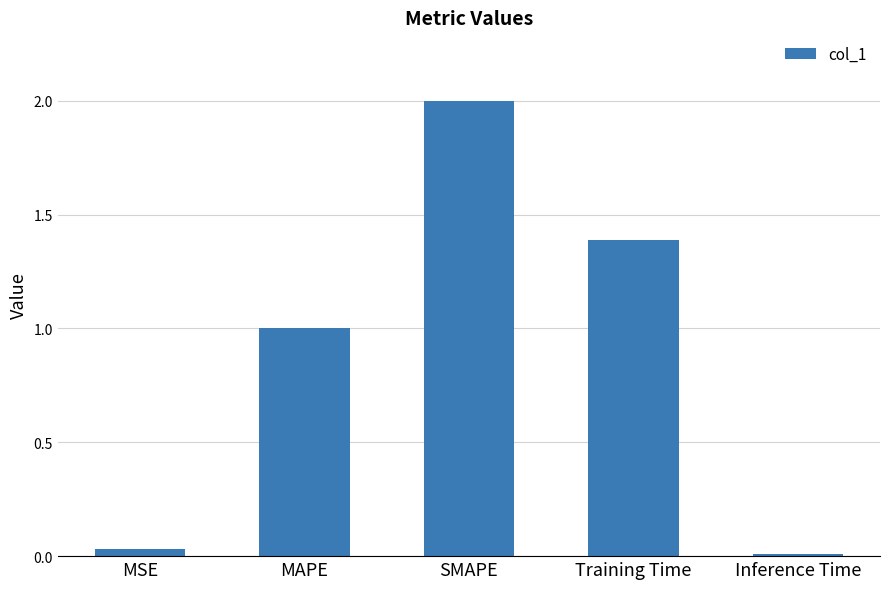

What is the label of the 2nd bar from the right?

Training Time